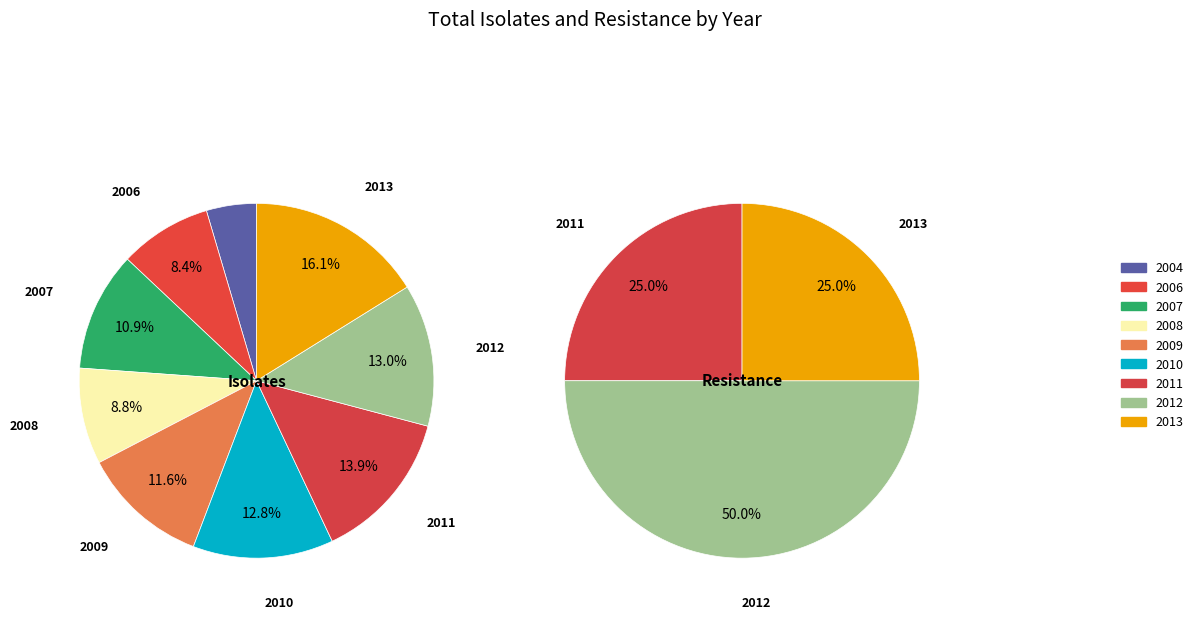

Count the number of slices in the pie.

9